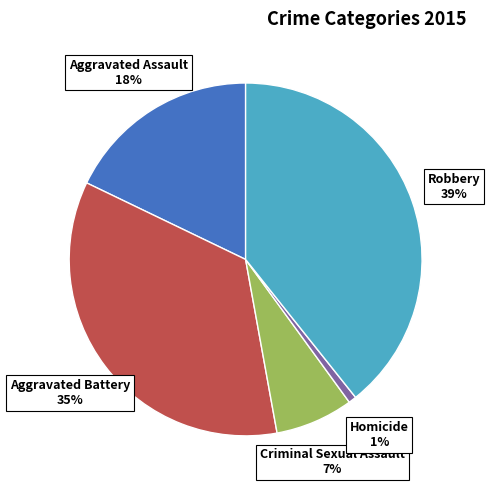

To the nearest percent, what is the combined percentage of Aggravated Assault and Robbery?

57%